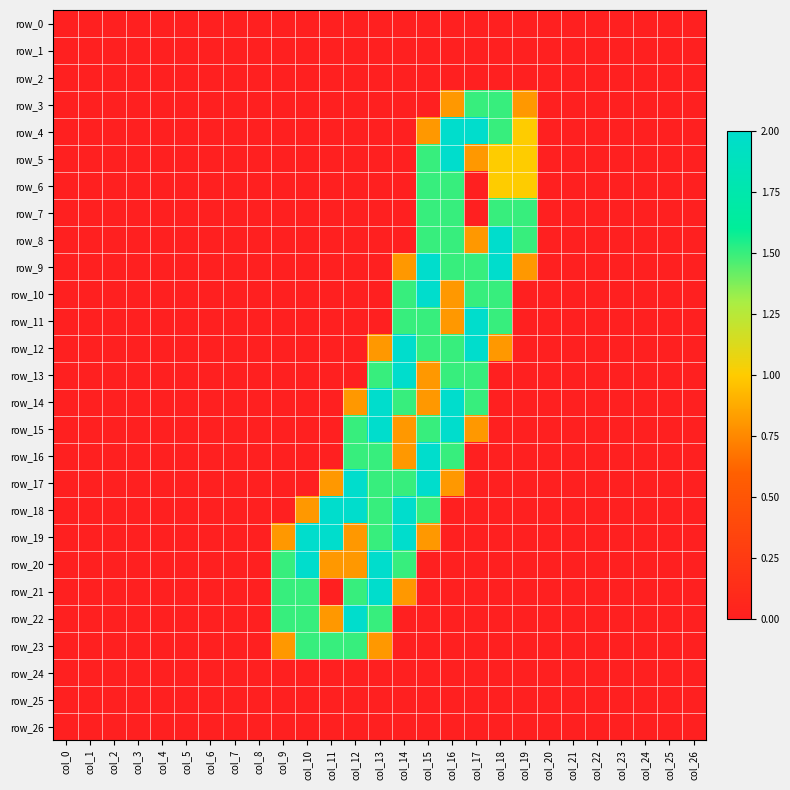

Which series has the widest spread of values?

row_4